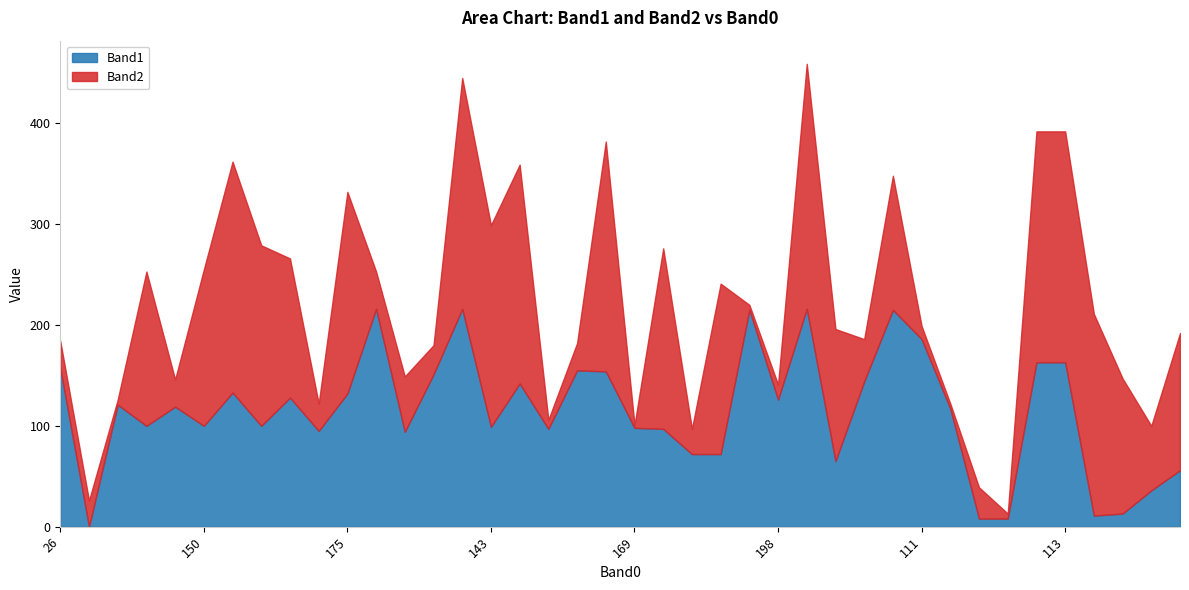

Where is the first local maximum for Band2?

212